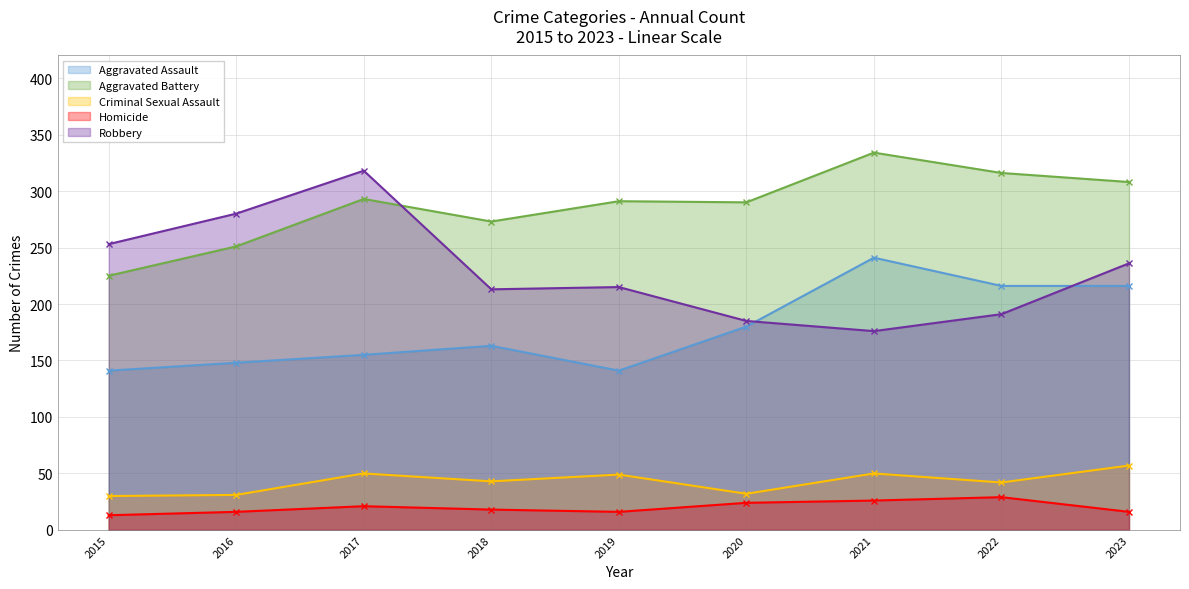

True or false: Robbery and Homicide cross at least once.

False